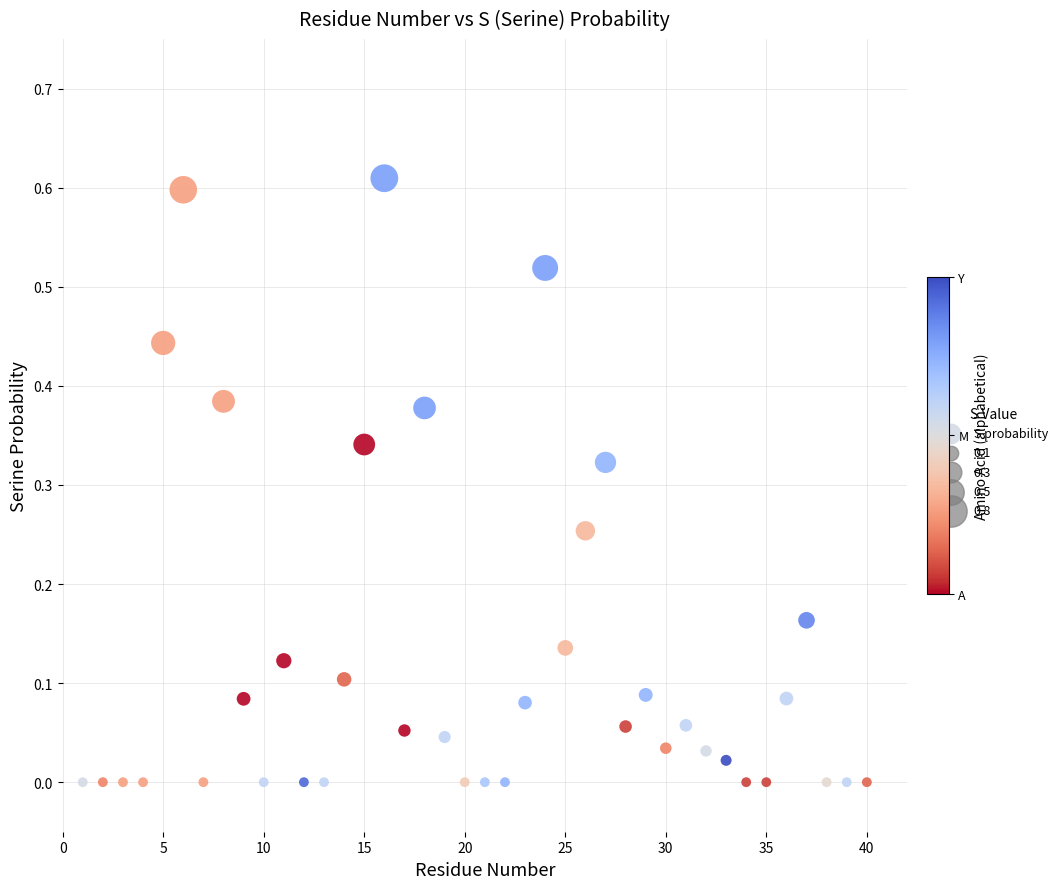

Count the number of points in this scatter plot.

40